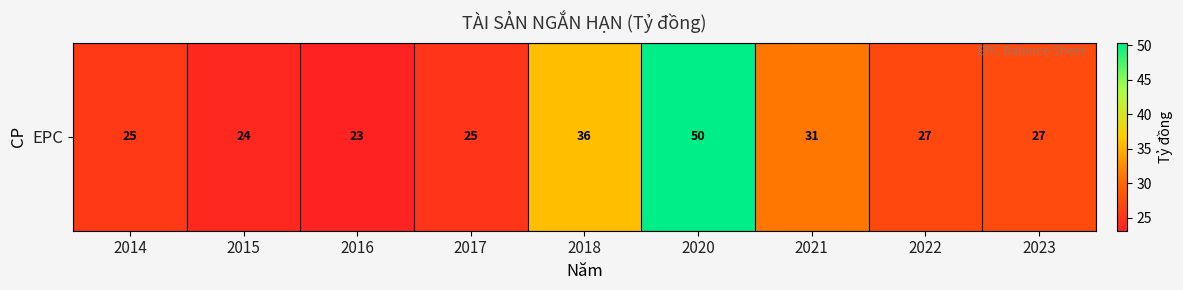

What is the difference between the second highest and minimum values?

12.7